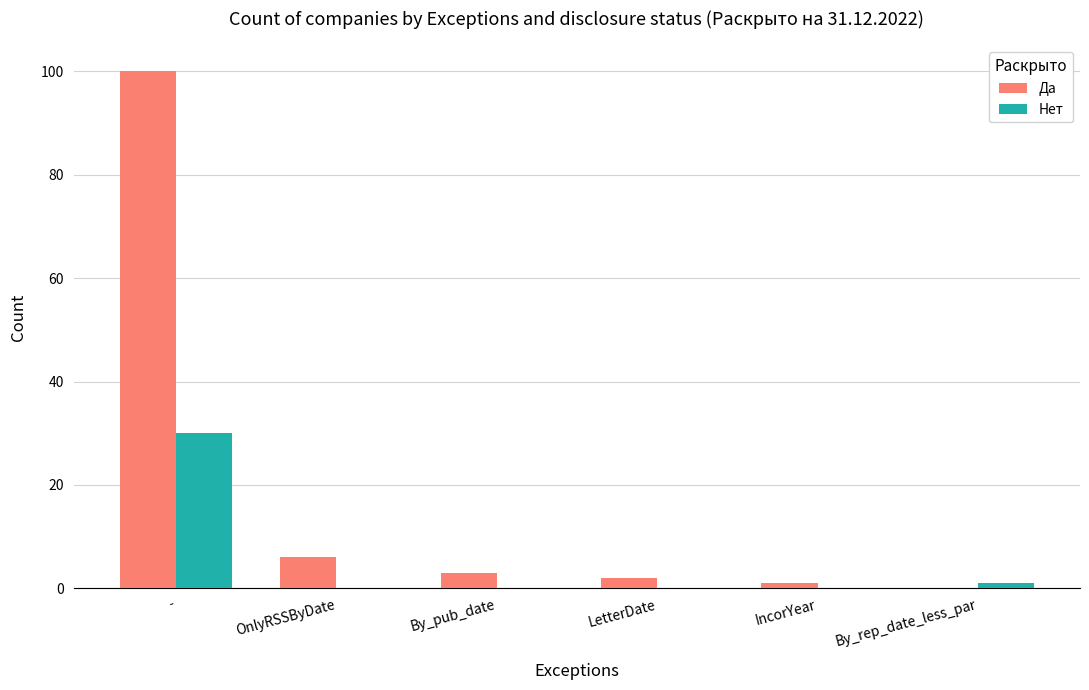

Which series changed the most between - and LetterDate?

Да